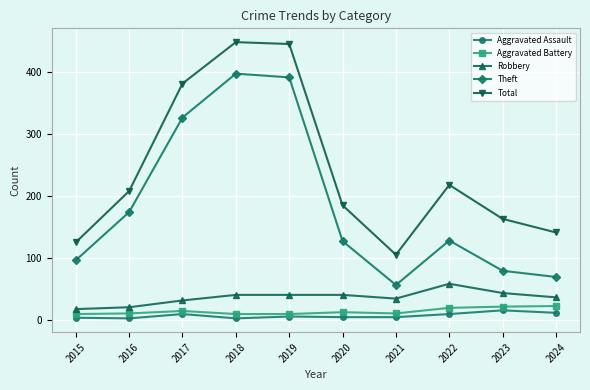

In Aggravated Assault, how many points are higher than both neighbors (excluding endpoints)?

3